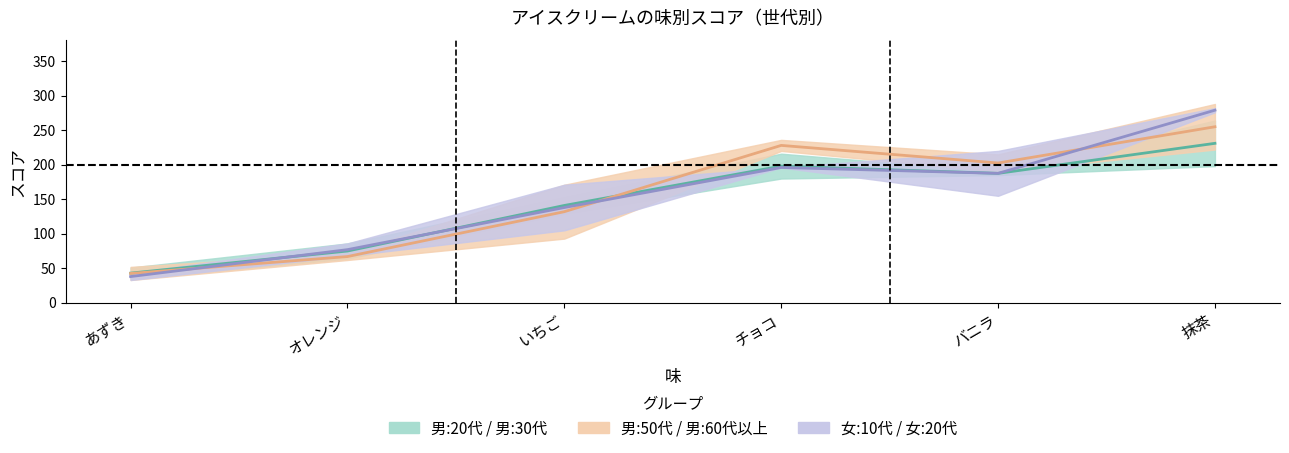

Count the number of categories in the chart.

6